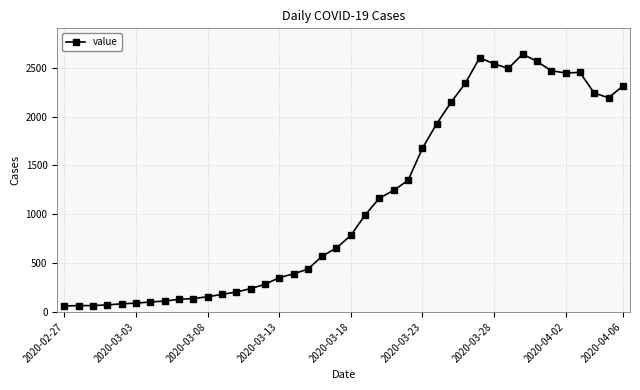

What is the smallest value displayed?

61